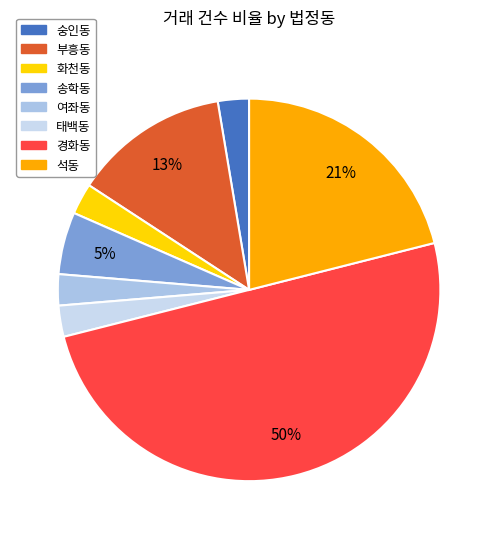

To the nearest percent, what is the difference between the largest and smallest slice percentages?

47%